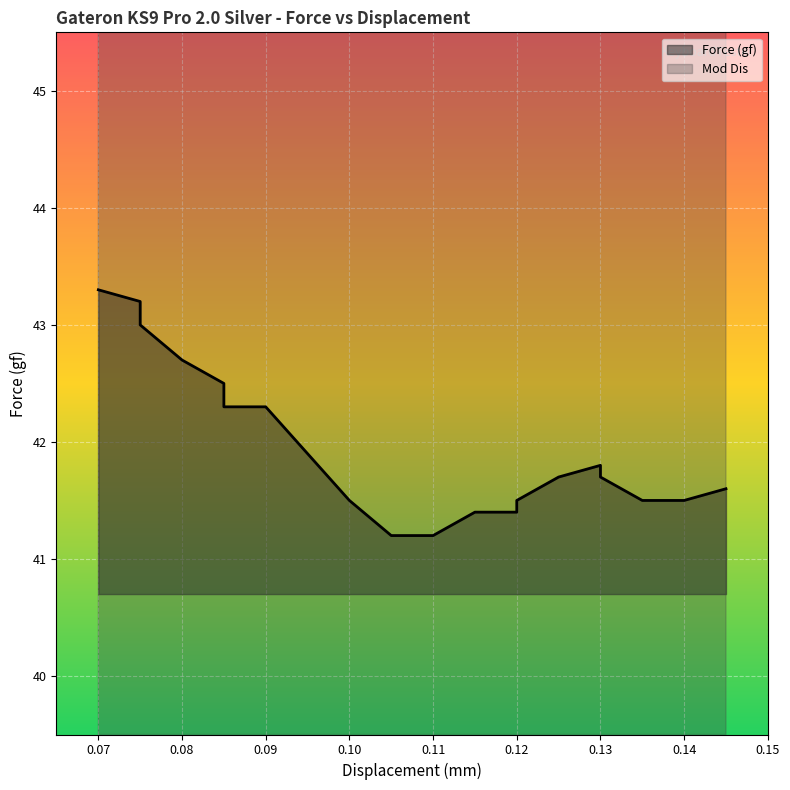

What is the label of the 8th point from the left?

0.095